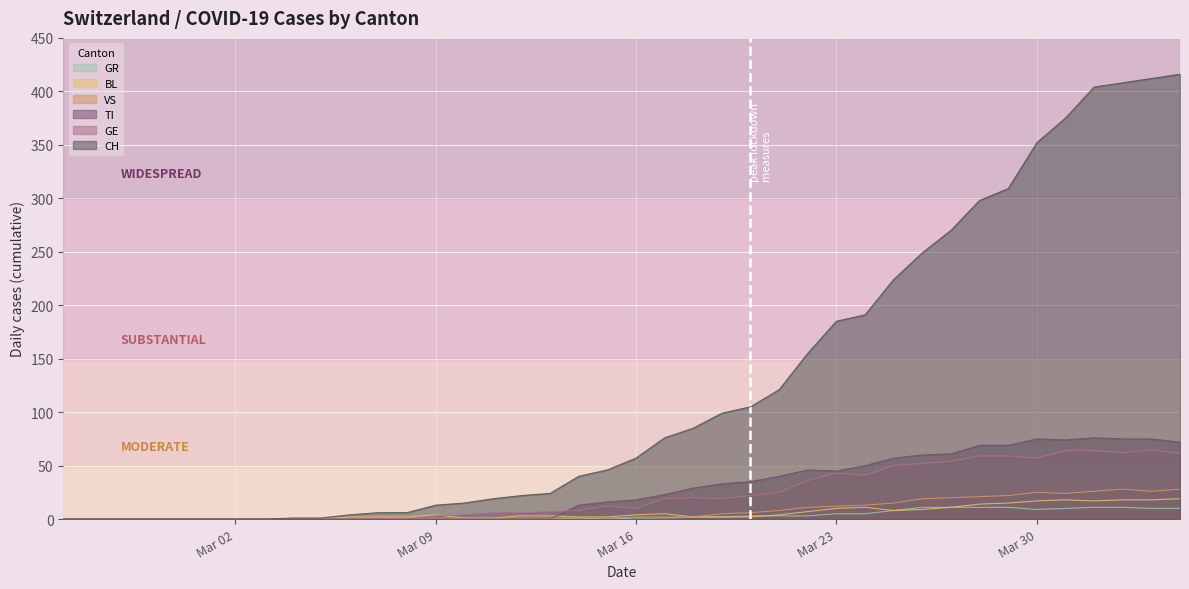

Between 2020-03-22 and 2020-03-13, which is larger?

2020-03-22